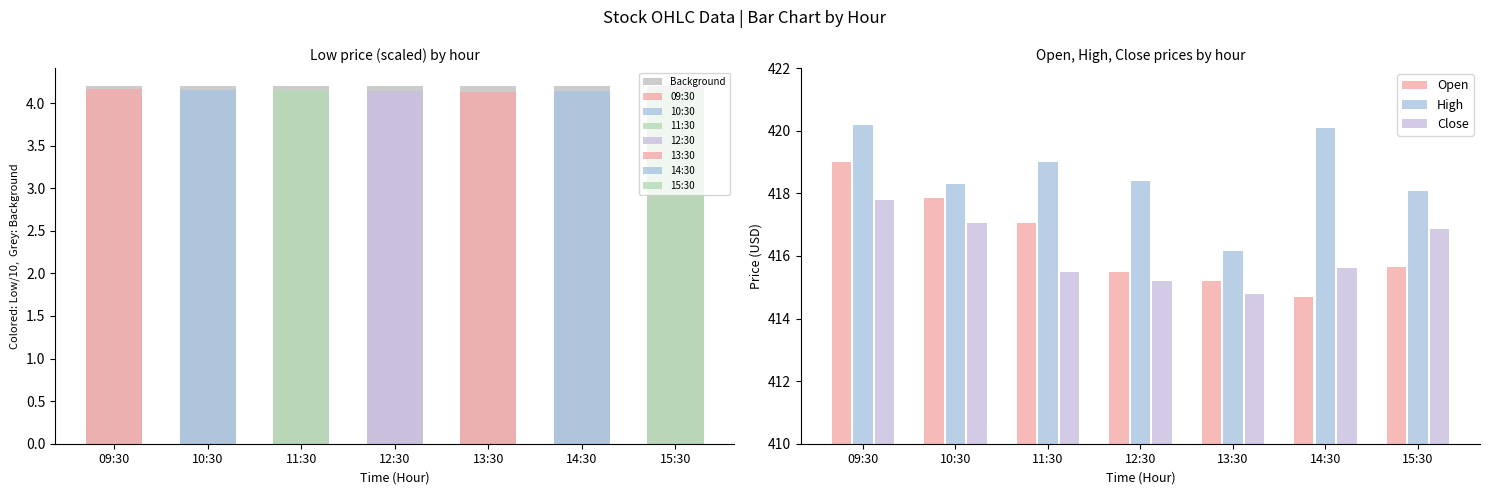

What position from the right is 10:30?

6